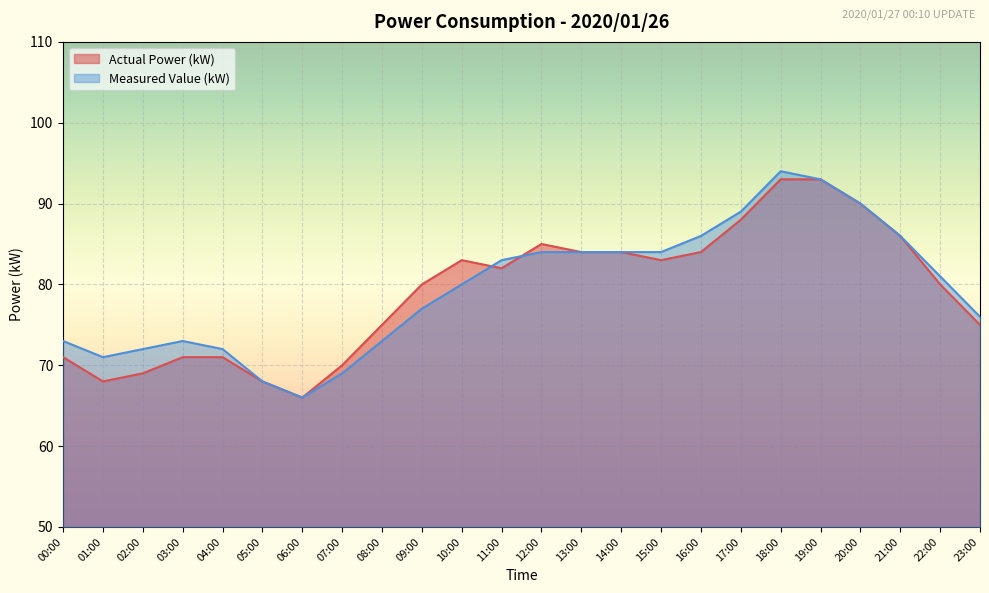

Rank the series by their maximum value, from lowest to highest.

Actual Power (kW), Measured Value (kW)